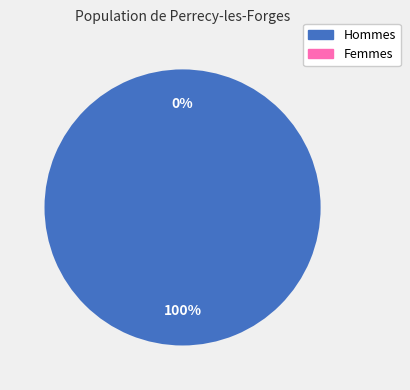

How many segments does this pie chart have?

2